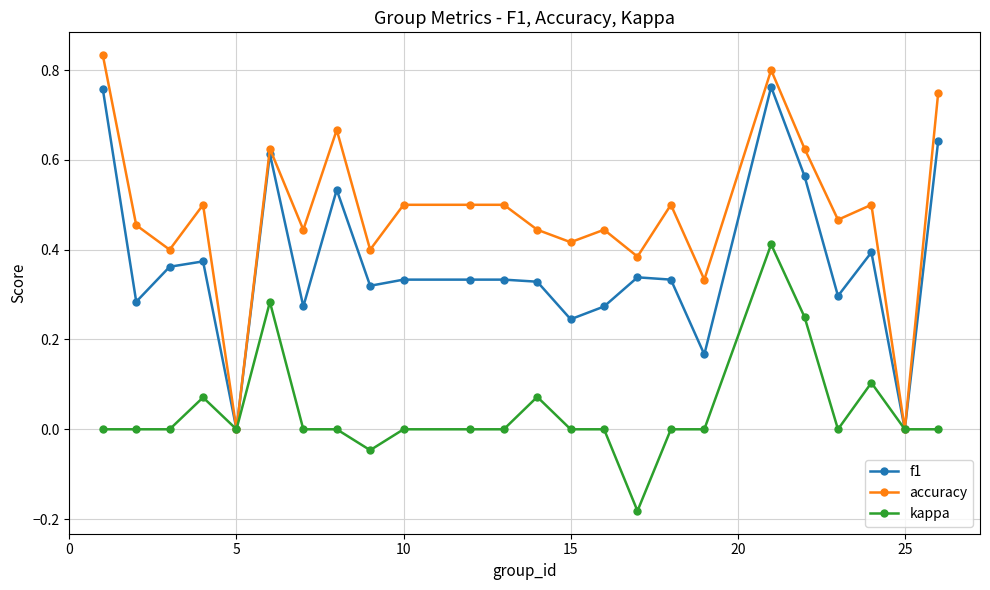

Count the number of data series in this chart.

3